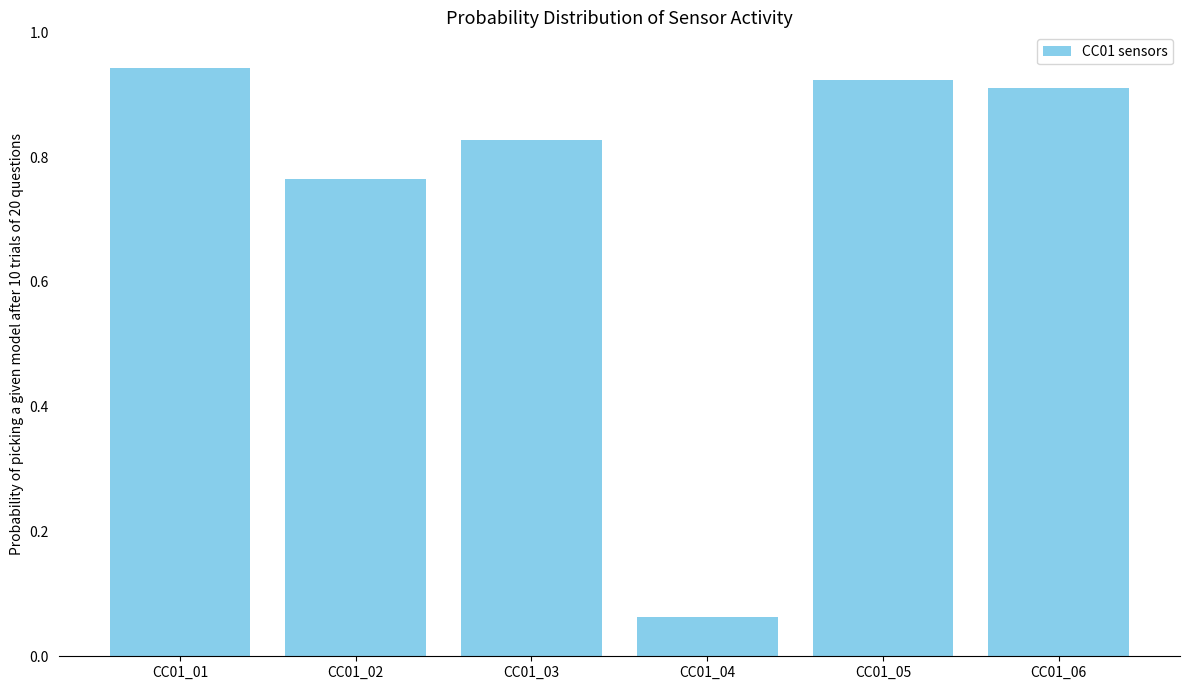

What is the change in value from CC01_01 to CC01_04?

-0.9